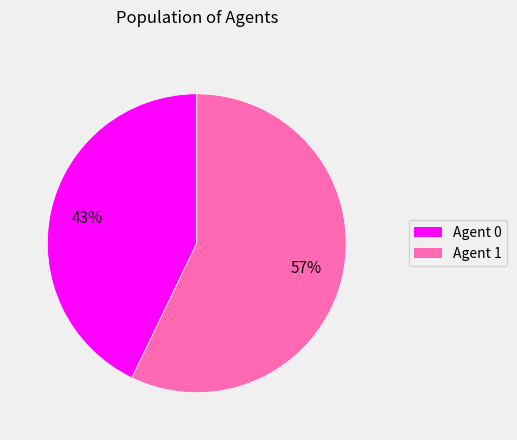

Is it true that Agent 1 is 69% of the pie?

False